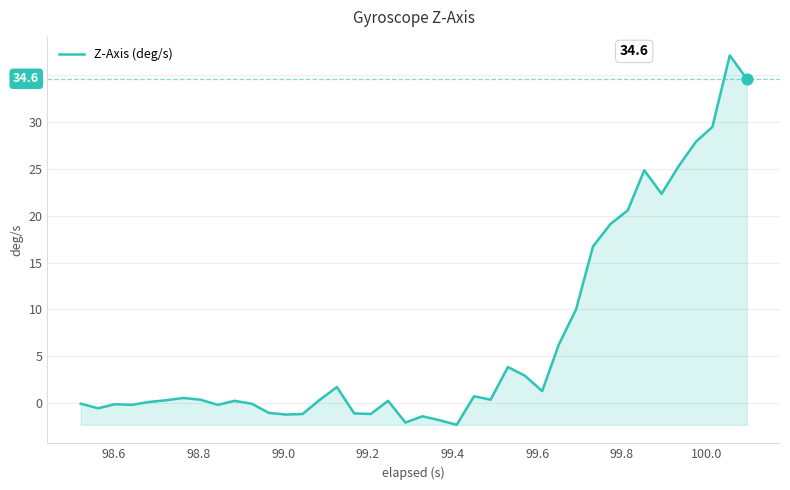

What is the maximum value shown in the chart?

37.1